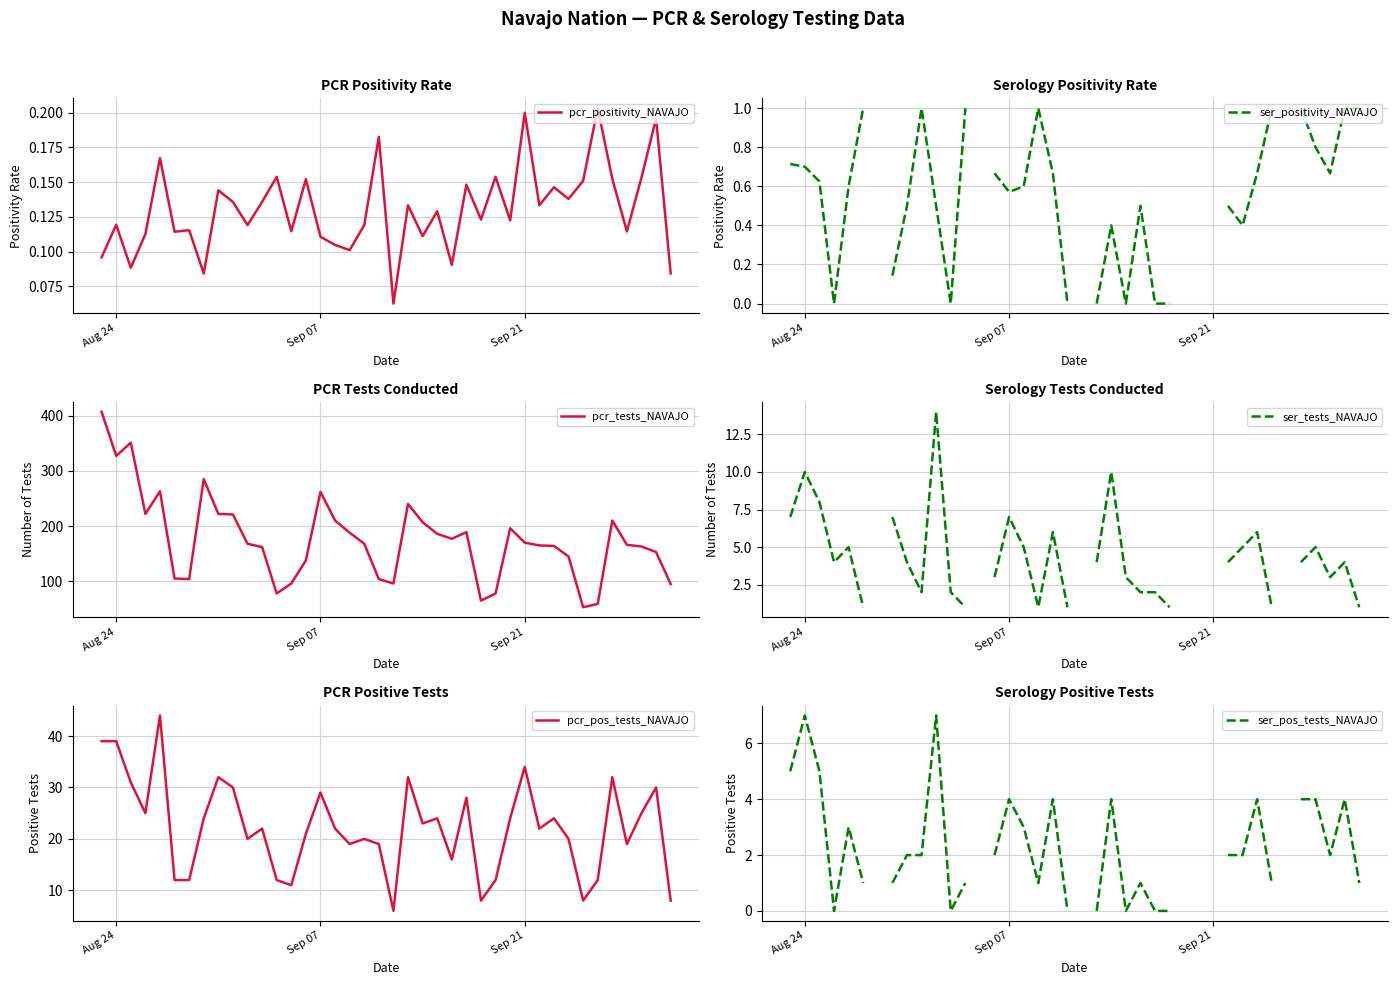

What is the lowest value of the pcr_tests_NAVAJO series?

53